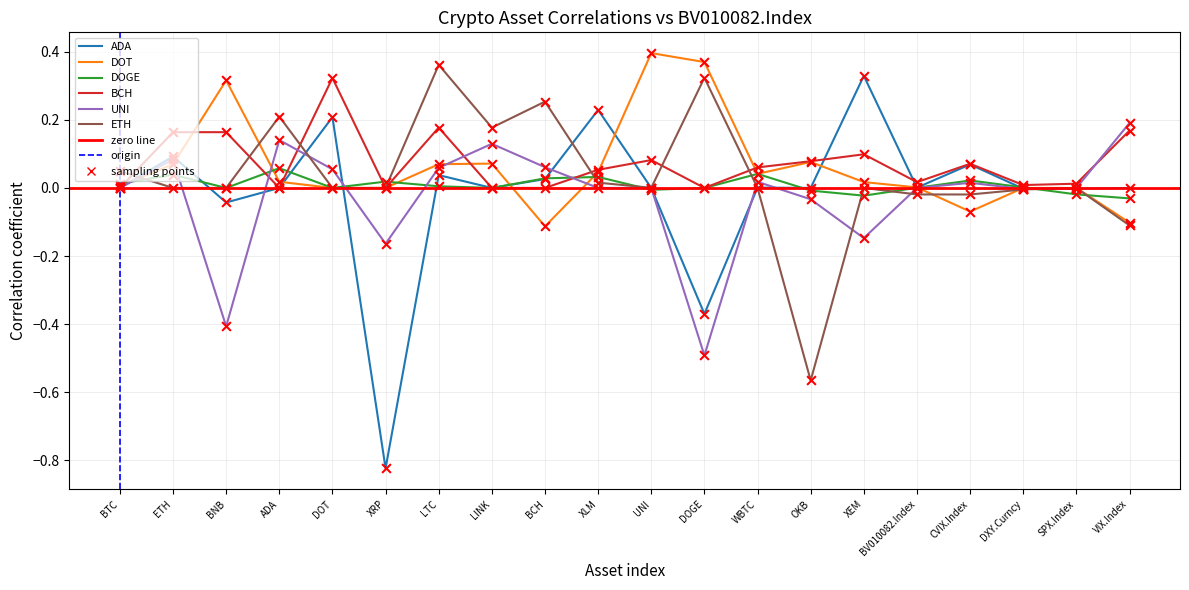

What is the total value across all series at ADA?

0.4